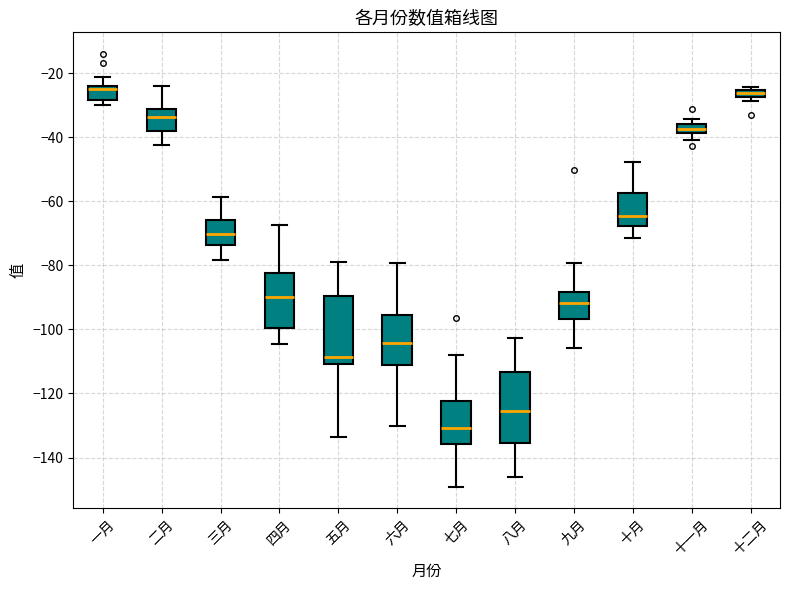

Where is the upper edge of the box for 九月 on the y-axis? The values are not printed on the chart, so give them approximately, as read against the axis.

-88